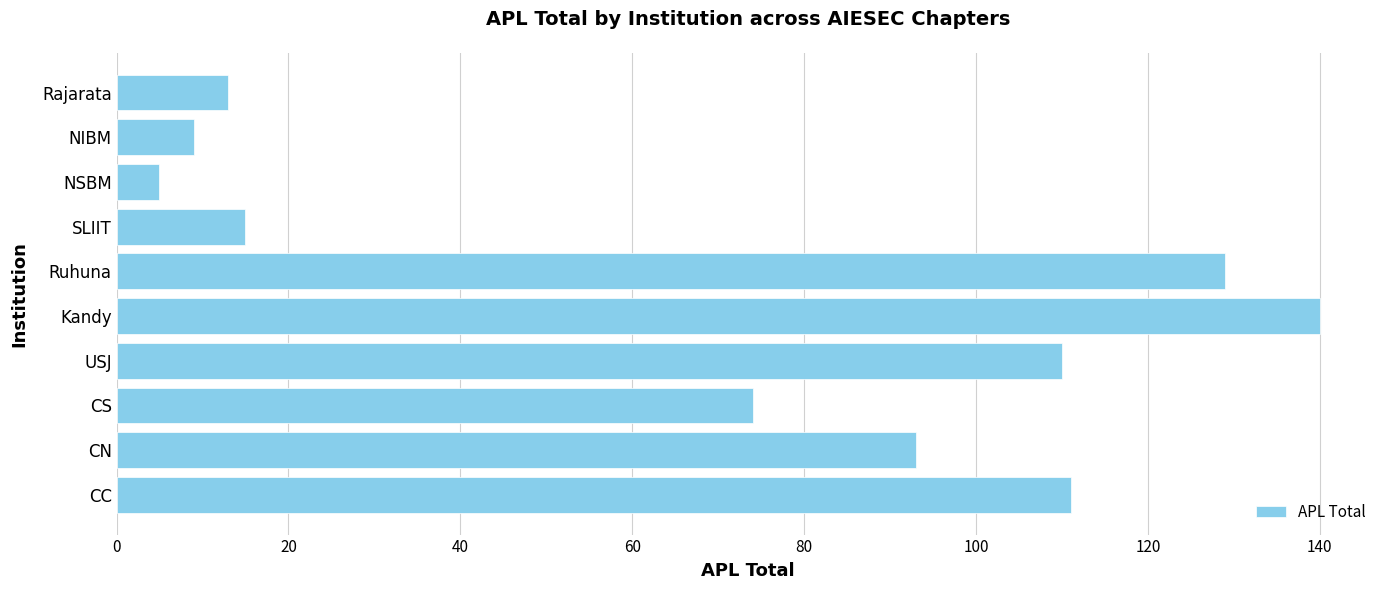

What is the smallest value displayed?

5